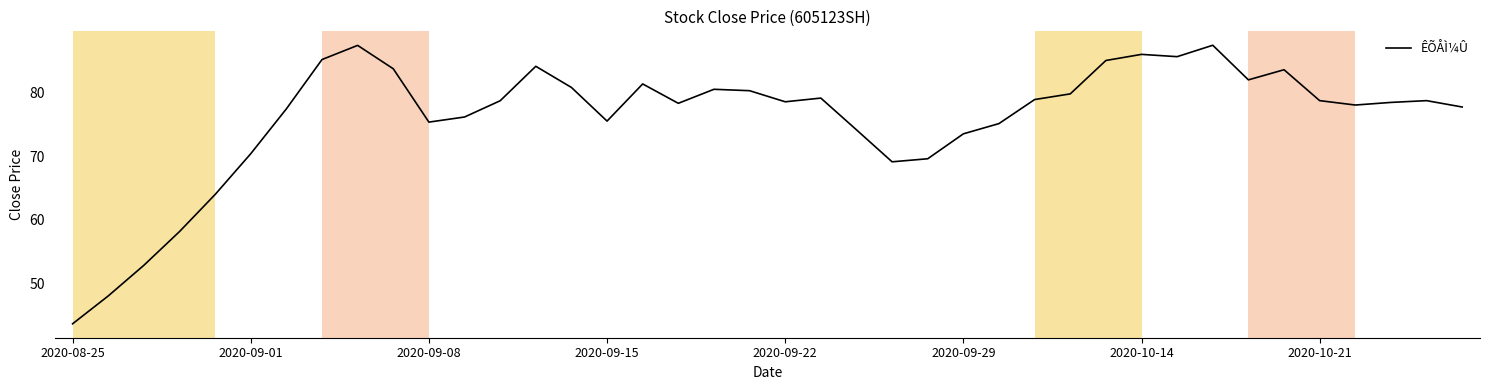

What is the greatest value displayed?

87.4